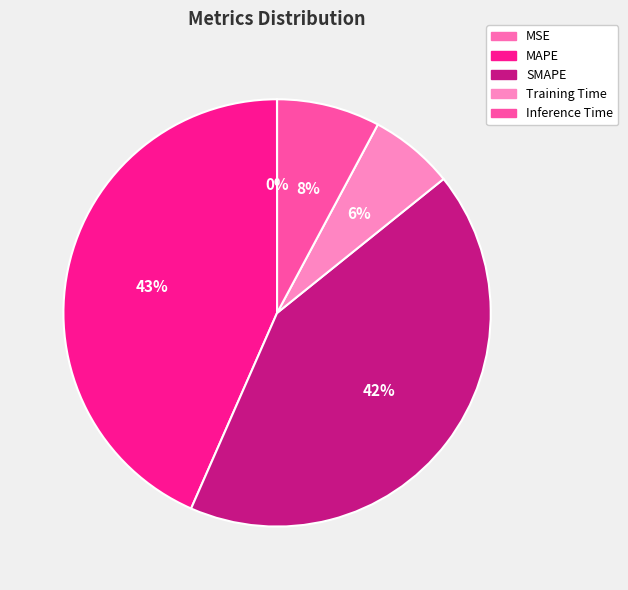

To the nearest percent, what portion does SMAPE represent?

42%